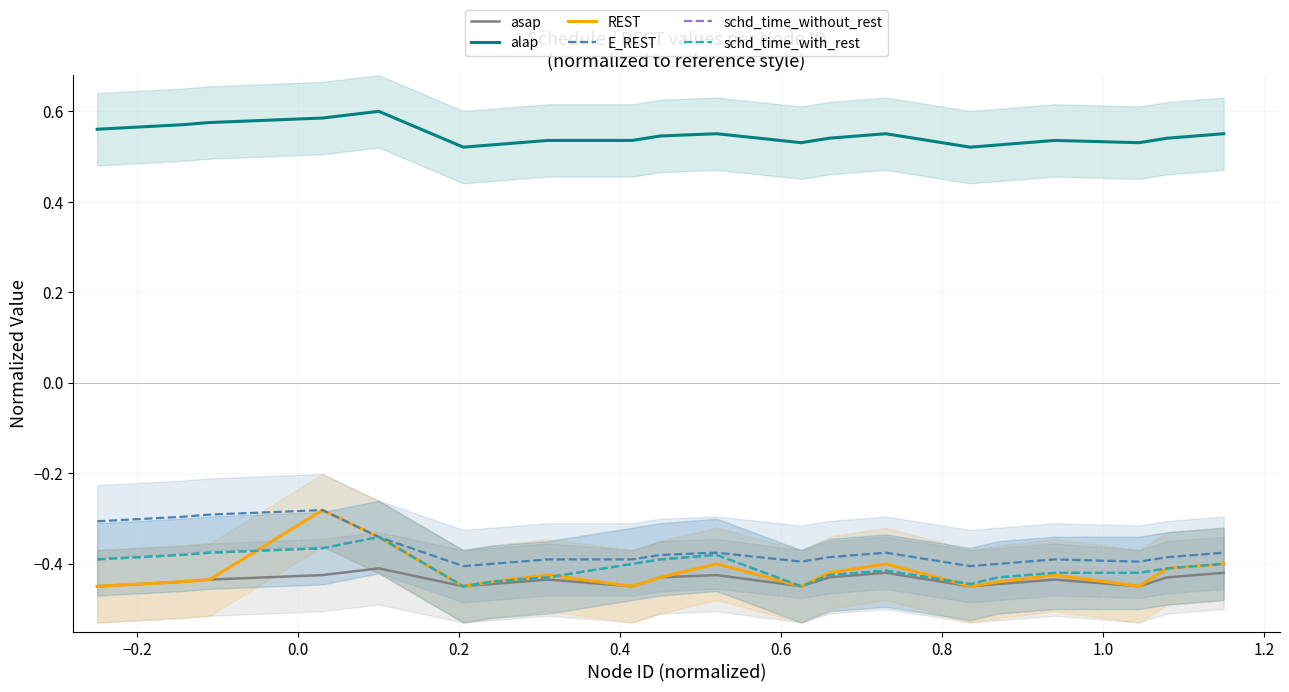

True or false: schd_time_with_rest and asap cross at least once.

False